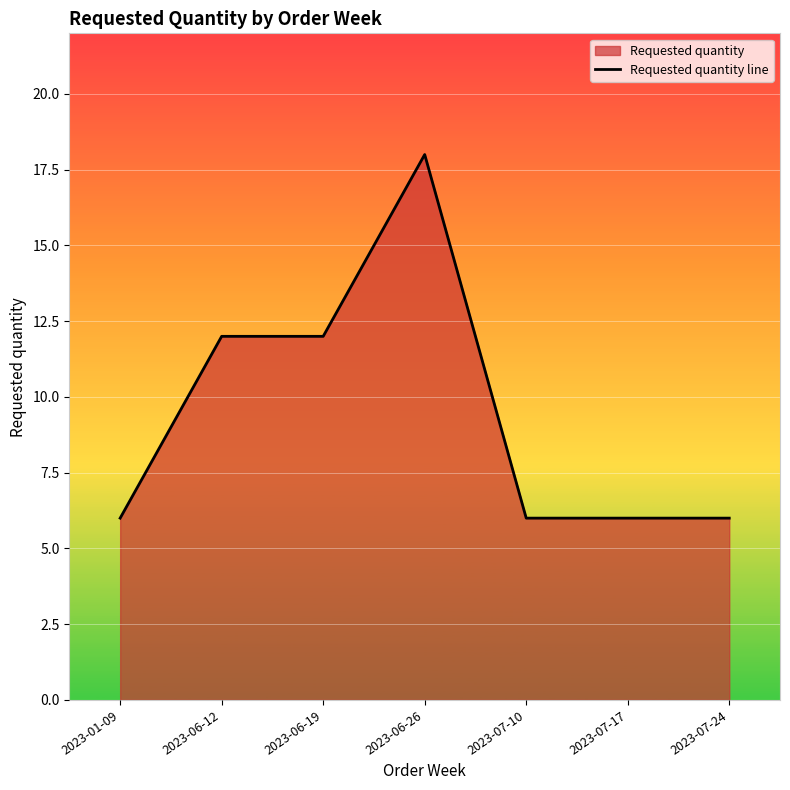

The value at 2023-06-19 is 12. True or false?

True